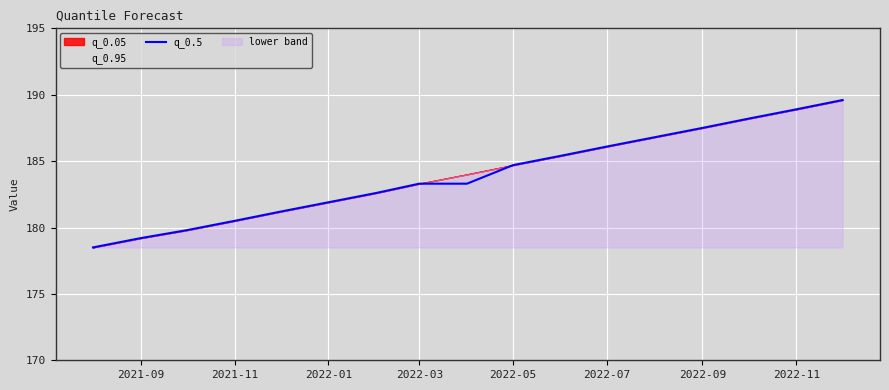

The q_0.5 series shows 124.4 at 2021-11. True or false?

False